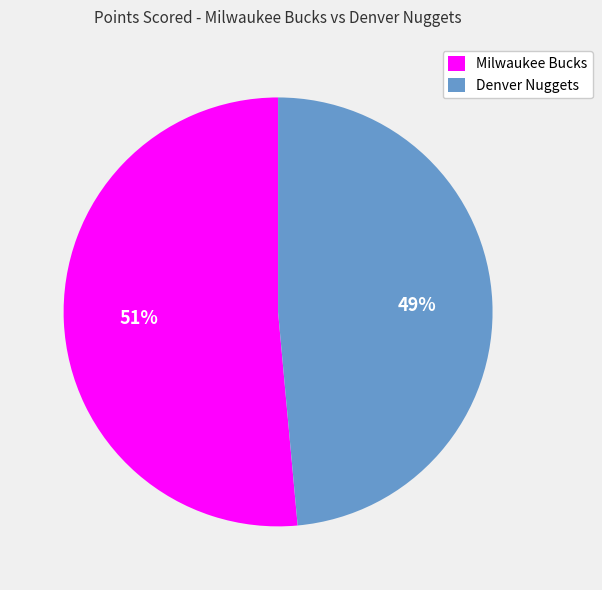

True or false: Denver Nuggets accounts for 38% of the total.

False